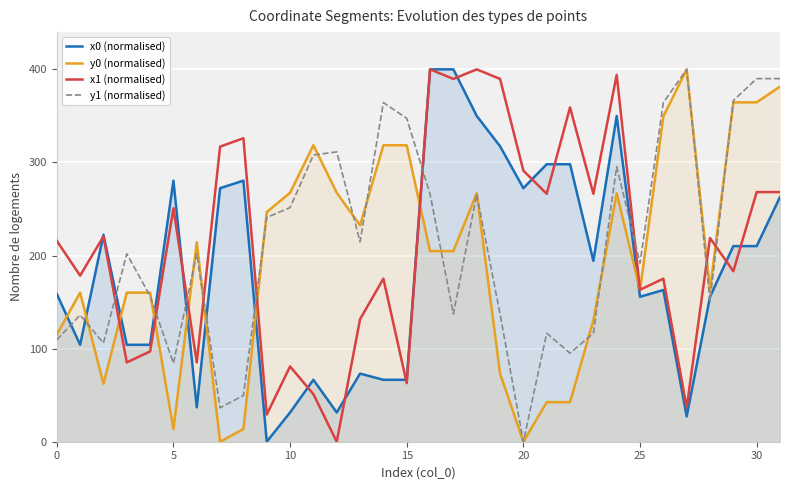

Which series has the largest range (max minus min)?

x0 (normalised)